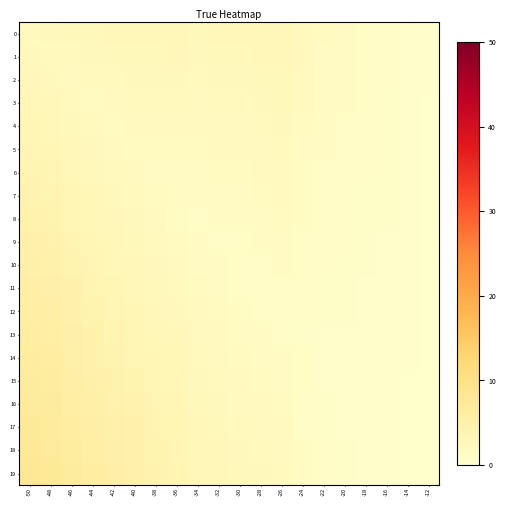

At which category is the sum across all series the highest?

-50